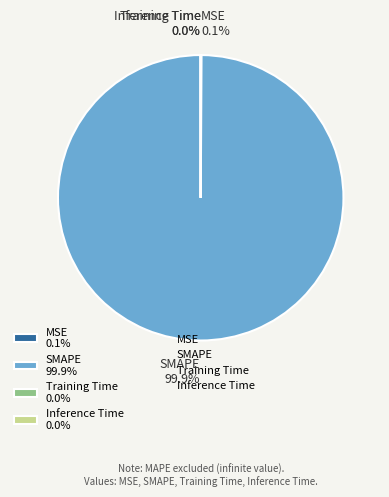

Is there any slice that represents more than half of the pie?

Yes